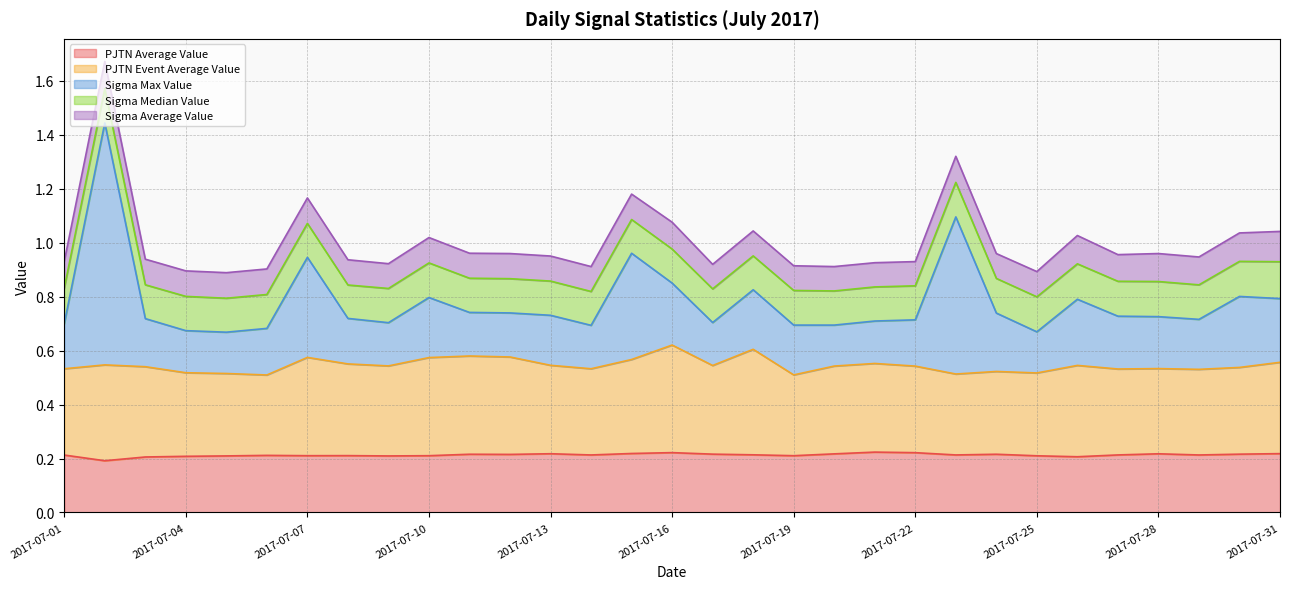

Reading right to left, extract all data points from this chart.

pjtn_avg: 0.2	0.2	0.2	0.2	0.2	0.2	0.2	0.2	0.2	0.2	0.2	0.2	0.2	0.2	0.2	0.2	0.2	0.2	0.2	0.2	0.2	0.2	0.2	0.2	0.2	0.2	0.2	0.2	0.2	0.2	0.2
pjtn_event_avg: 0.3	0.3	0.3	0.3	0.3	0.3	0.3	0.3	0.3	0.3	0.3	0.3	0.3	0.4	0.3	0.4	0.3	0.3	0.3	0.4	0.4	0.4	0.3	0.3	0.4	0.3	0.3	0.3	0.3	0.4	0.3
sigma_max: 0.2	0.3	0.2	0.2	0.2	0.2	0.2	0.2	0.6	0.2	0.2	0.2	0.2	0.2	0.2	0.2	0.4	0.2	0.2	0.2	0.2	0.2	0.2	0.2	0.4	0.2	0.2	0.2	0.2	0.9	0.2
sigma_median: 0.1	0.1	0.1	0.1	0.1	0.1	0.1	0.1	0.1	0.1	0.1	0.1	0.1	0.1	0.1	0.1	0.1	0.1	0.1	0.1	0.1	0.1	0.1	0.1	0.1	0.1	0.1	0.1	0.1	0.1	0.1
sigma_avg: 0.1	0.1	0.1	0.1	0.1	0.1	0.1	0.1	0.1	0.1	0.1	0.1	0.1	0.1	0.1	0.1	0.1	0.1	0.1	0.1	0.1	0.1	0.1	0.1	0.1	0.1	0.1	0.1	0.1	0.1	0.1